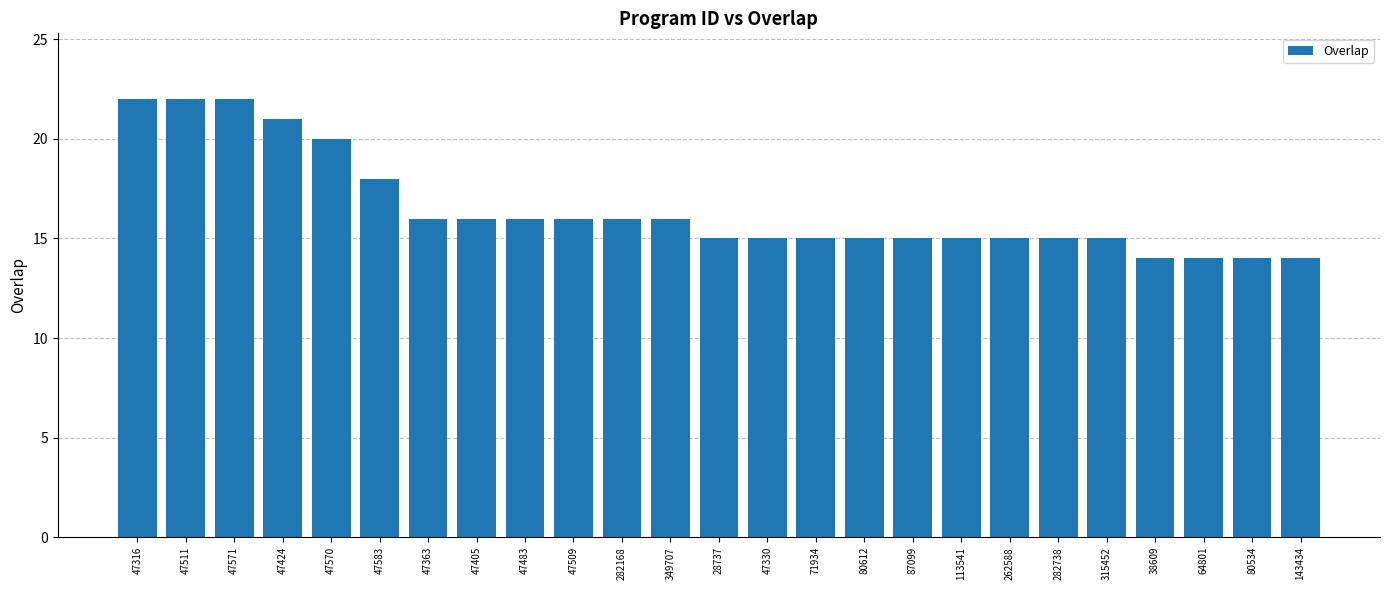

Reading left to right, what are all the values shown in this chart?

22	22	22	21	20	18	16	16	16	16	16	16	15	15	15	15	15	15	15	15	15	14	14	14	14